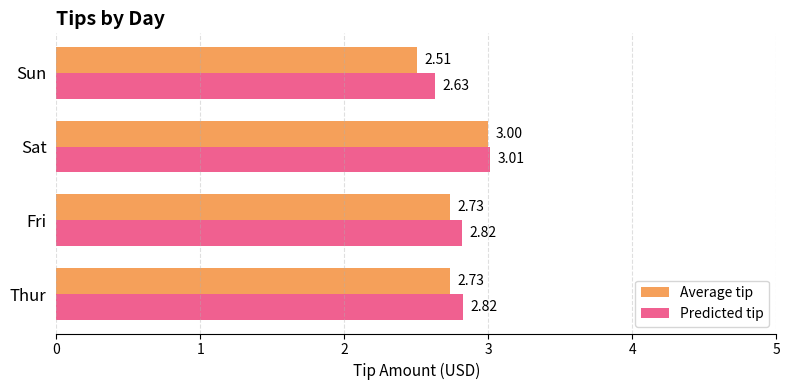

At which category is the sum across all series the highest?

Sat